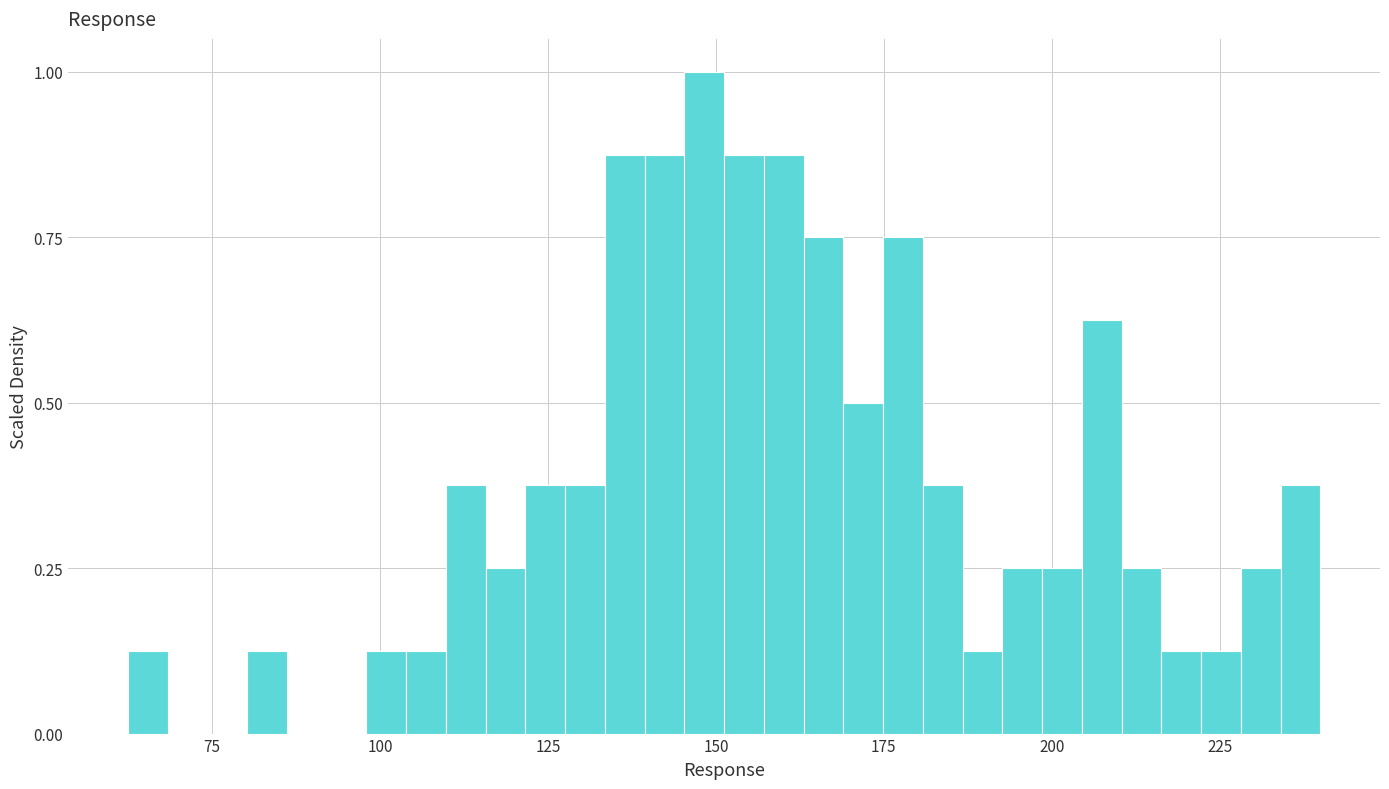

Read against the x-axis, roughly where is the centre of the tallest bar?

150